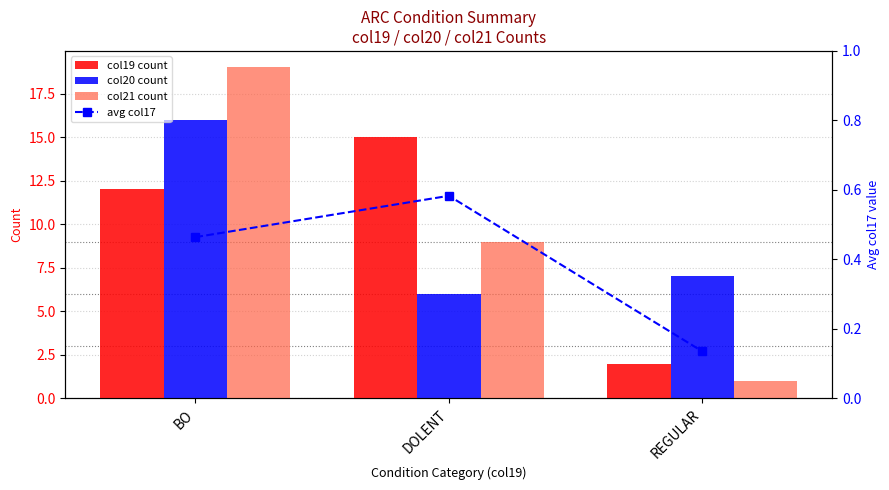

What is the total value across all series at REGULAR?

10.1